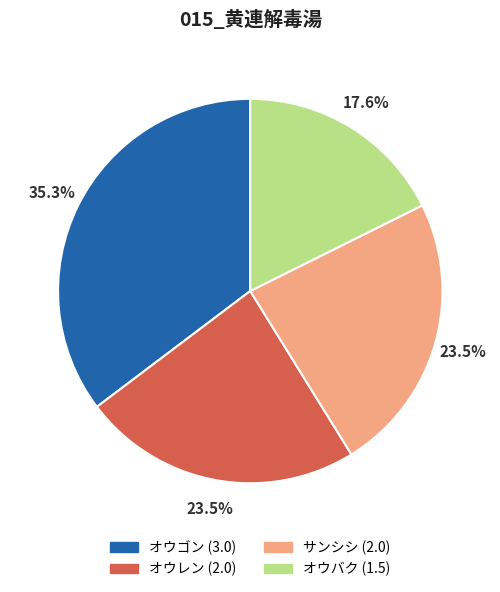

Is there any slice that represents more than half of the pie?

No